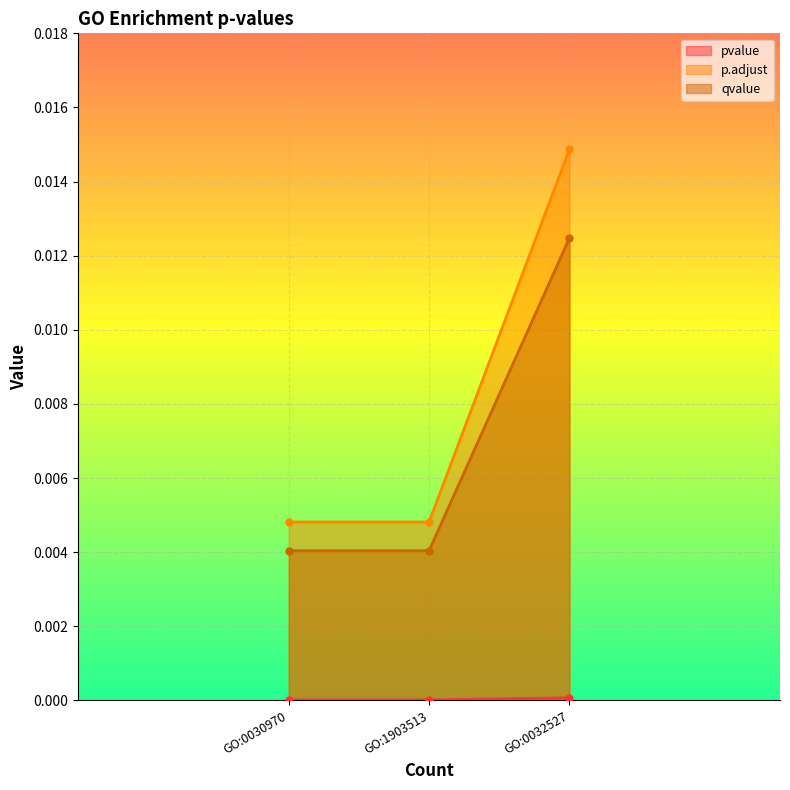

Is the value of qvalue at GO:0030970 greater than the value of p.adjust at GO:0032527?

No